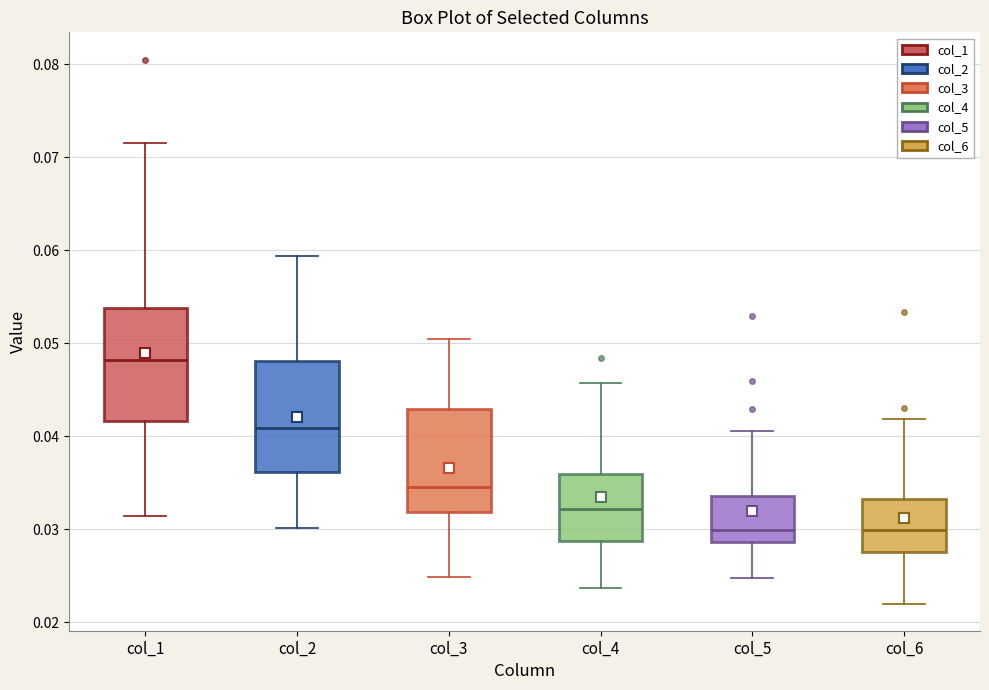

Reading left to right, transcribe this box plot: for each box, give where its median line is, the range the box spans, and where its two whiskers end, as read against the y-axis. The values are not printed on the chart, so give them approximately, as read against the axis.

col_1: median 0.048, box 0.042 to 0.054, whiskers 0.031 to 0.071
col_2: median 0.041, box 0.036 to 0.048, whiskers 0.030 to 0.059
col_3: median 0.035, box 0.032 to 0.043, whiskers 0.025 to 0.050
col_4: median 0.032, box 0.029 to 0.036, whiskers 0.024 to 0.046
col_5: median 0.030, box 0.029 to 0.034, whiskers 0.025 to 0.041
col_6: median 0.030, box 0.028 to 0.033, whiskers 0.022 to 0.042